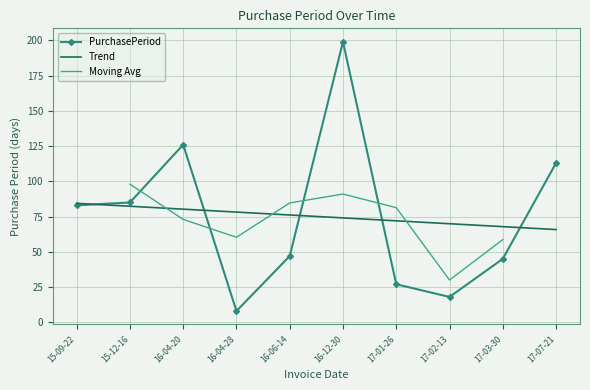

True or false: Trend has a value of 80.3 at 16-04-20.

True